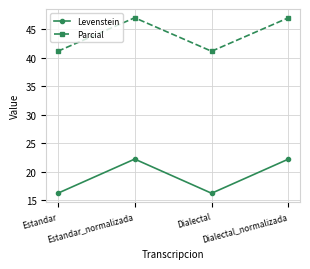

Is it true that Levenstein equals 22.2 at Estandar_normalizada?

True